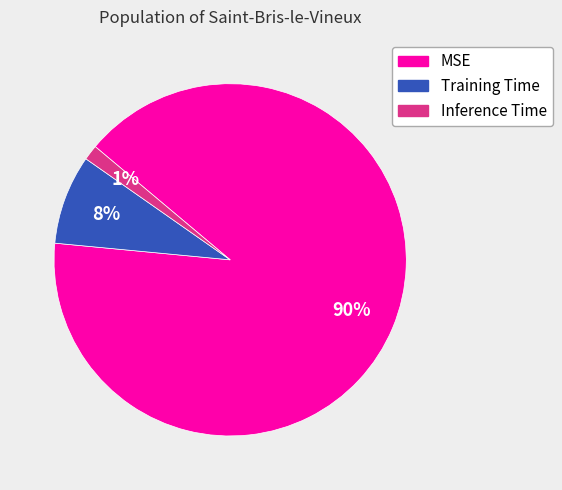

Rank the categories by value from lowest to highest.

Inference Time, Training Time, MSE